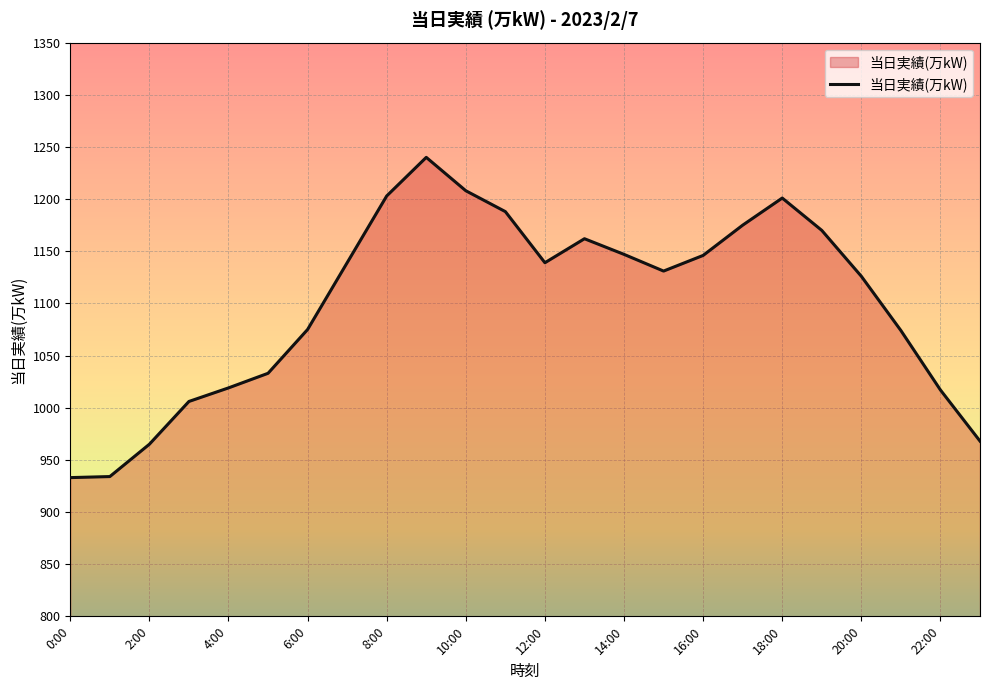

How many values are below 1139?

12